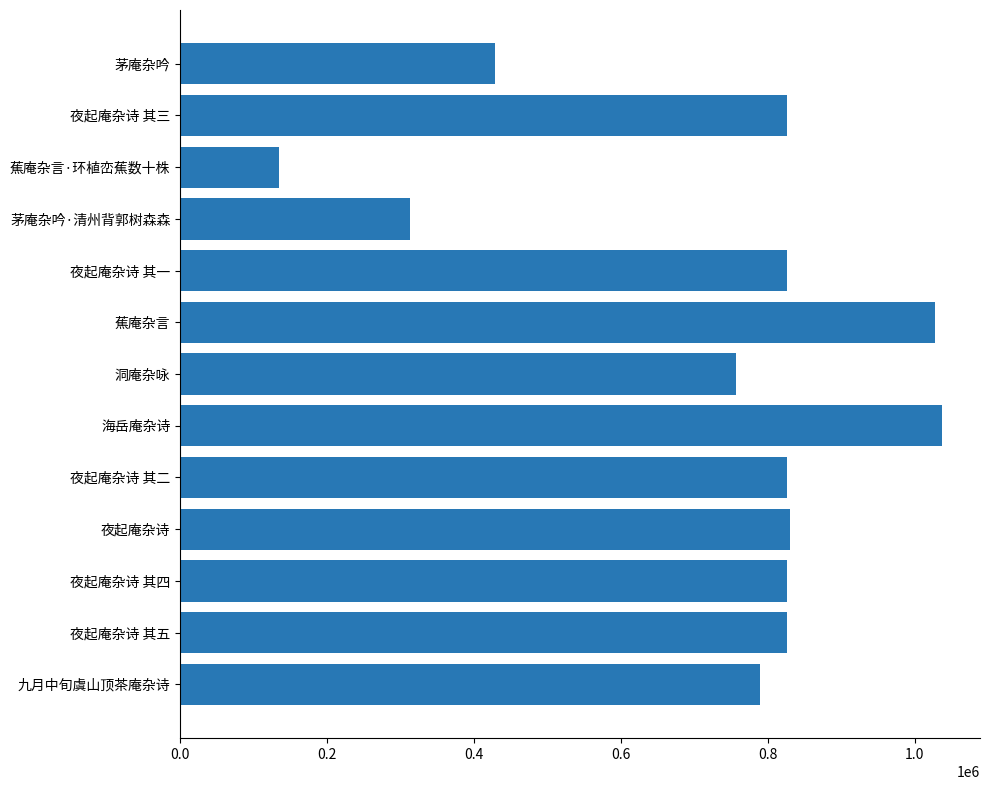

What is the greatest value displayed?

1037041